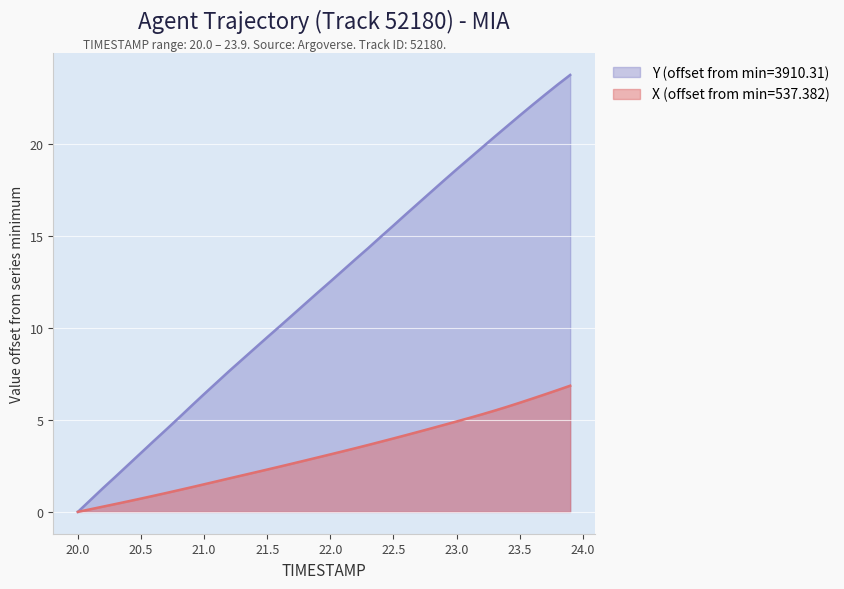

Which label corresponds to the largest value in the chart?

23.9